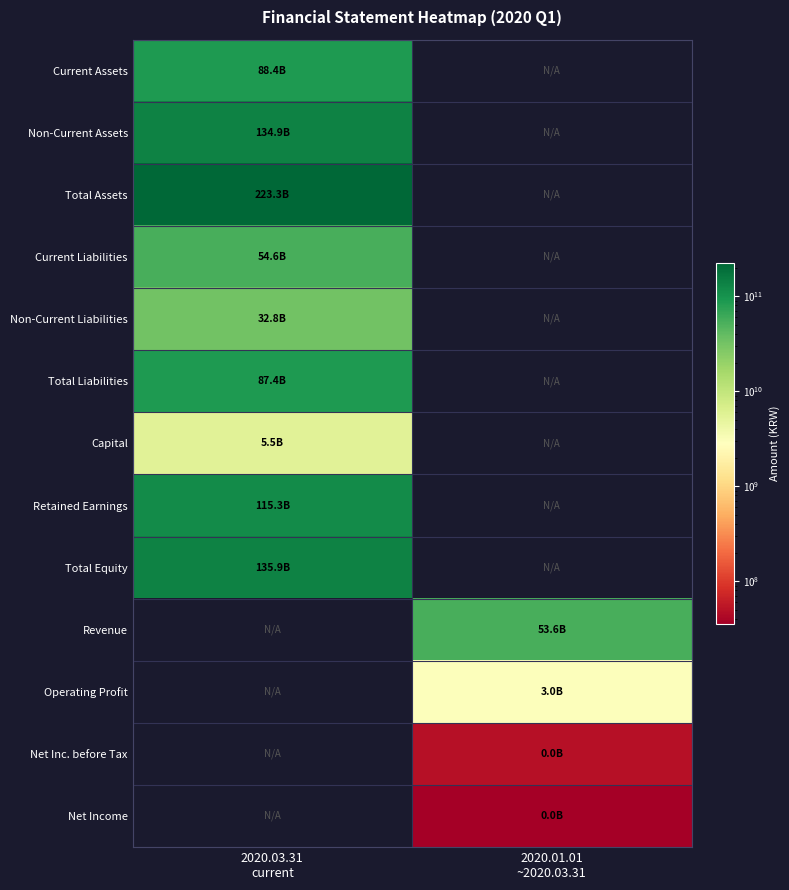

What is the spread (max minus min) of values at 2020.01.01
~2020.03.31?

53618995096